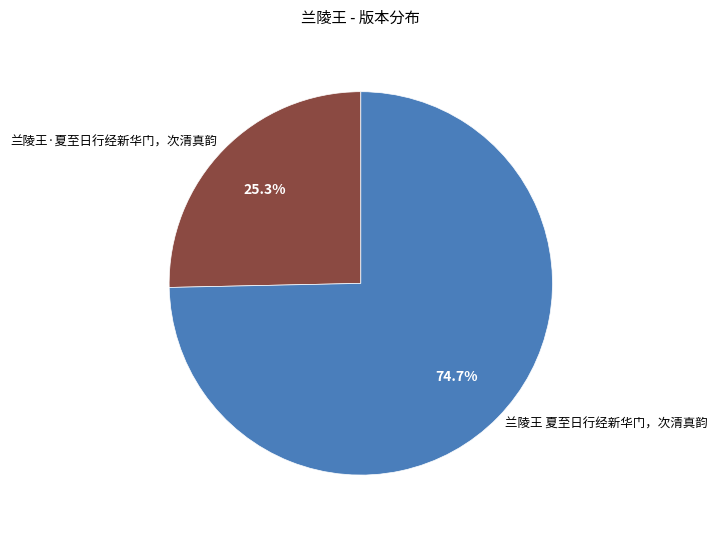

Which category has the smallest portion of the pie?

兰陵王·夏至日行经新华门，次清真韵